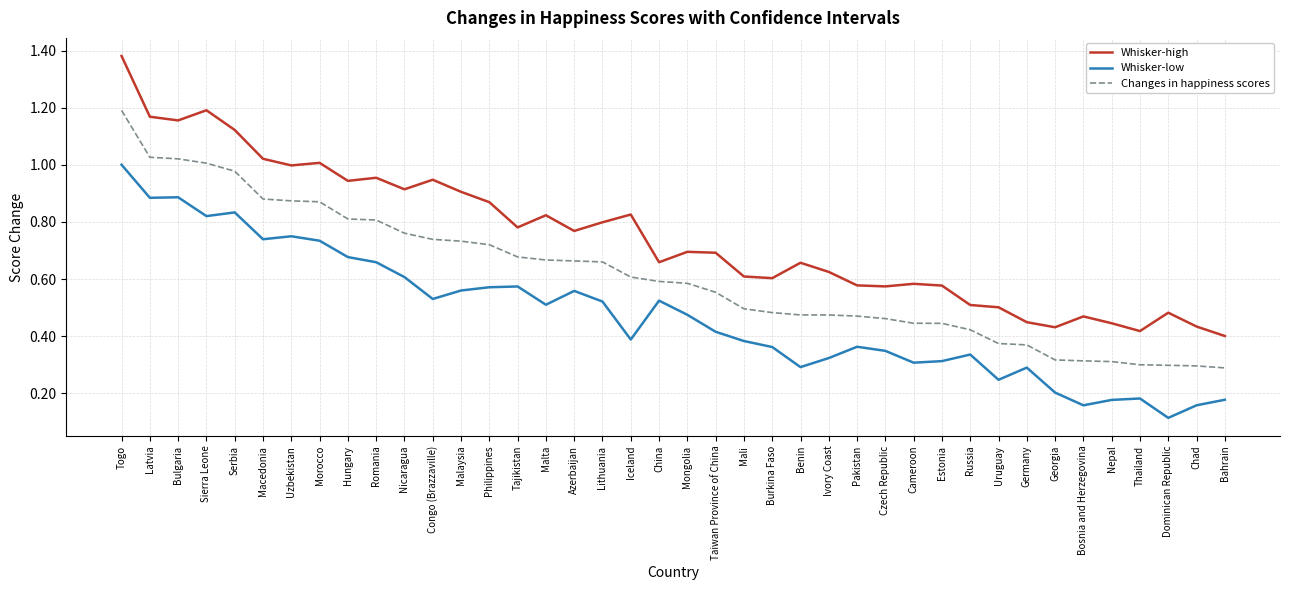

At Congo (Brazzaville), list the series in order from largest to smallest.

Whisker-high, Changes in happiness scores, Whisker-low